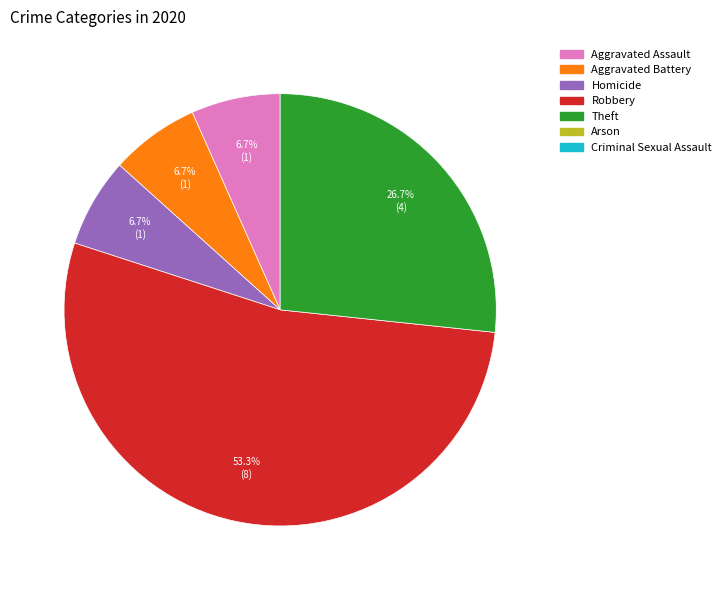

Is there a majority slice in this chart?

Yes